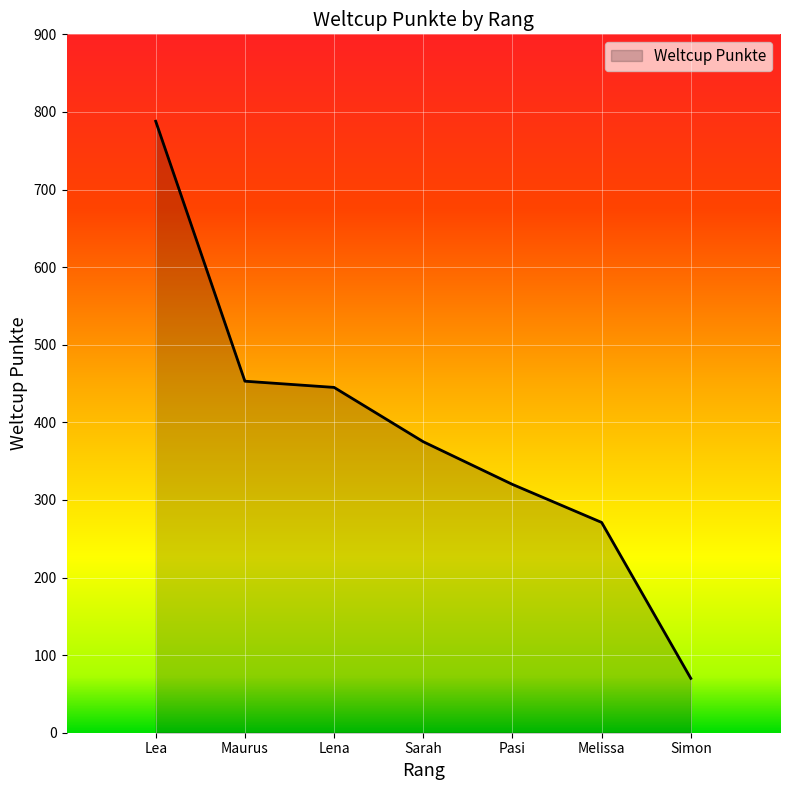

True or false: the data has more than 2 interior local peaks.

False